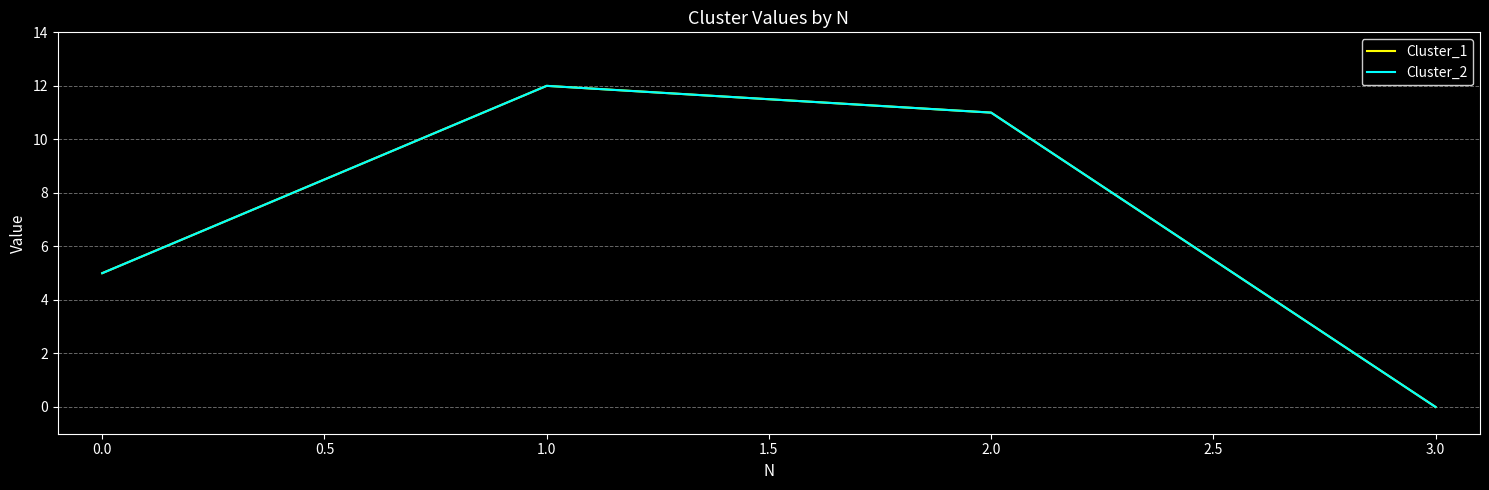

What is the difference between the second highest and minimum values in the Cluster_1 series?

11